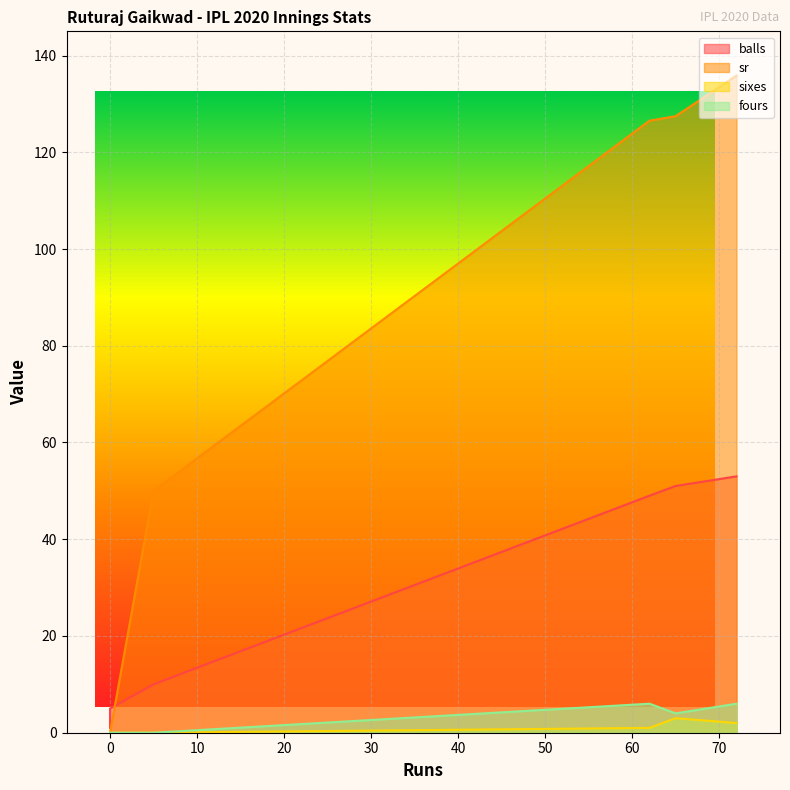

How many data points does each series have?

6